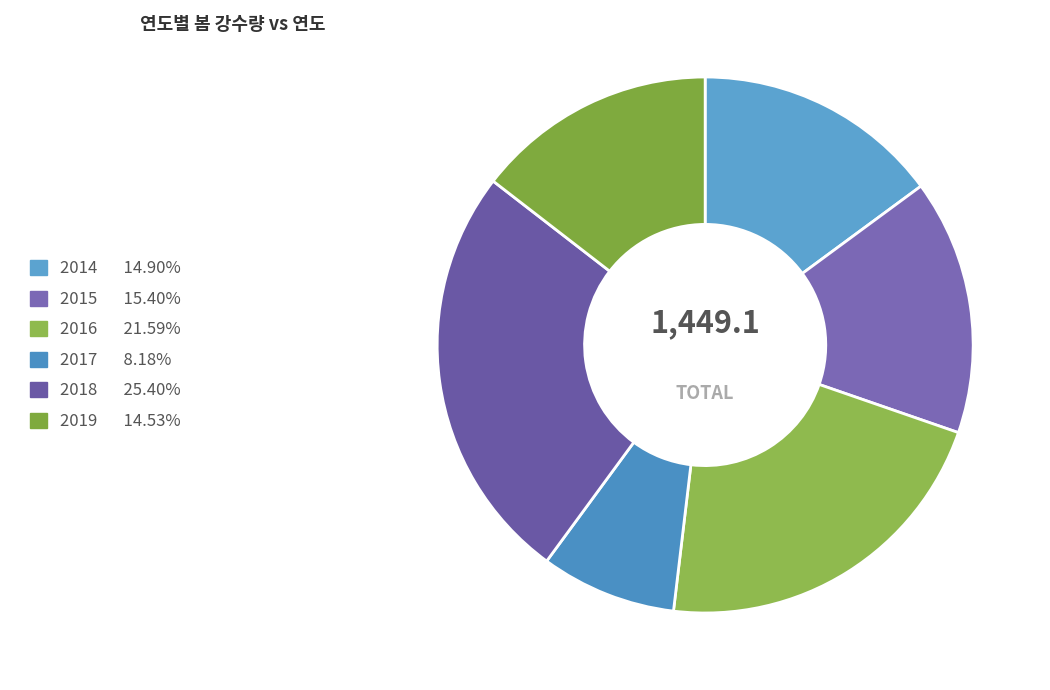

True or false: 2019 accounts for 15% of the total.

True